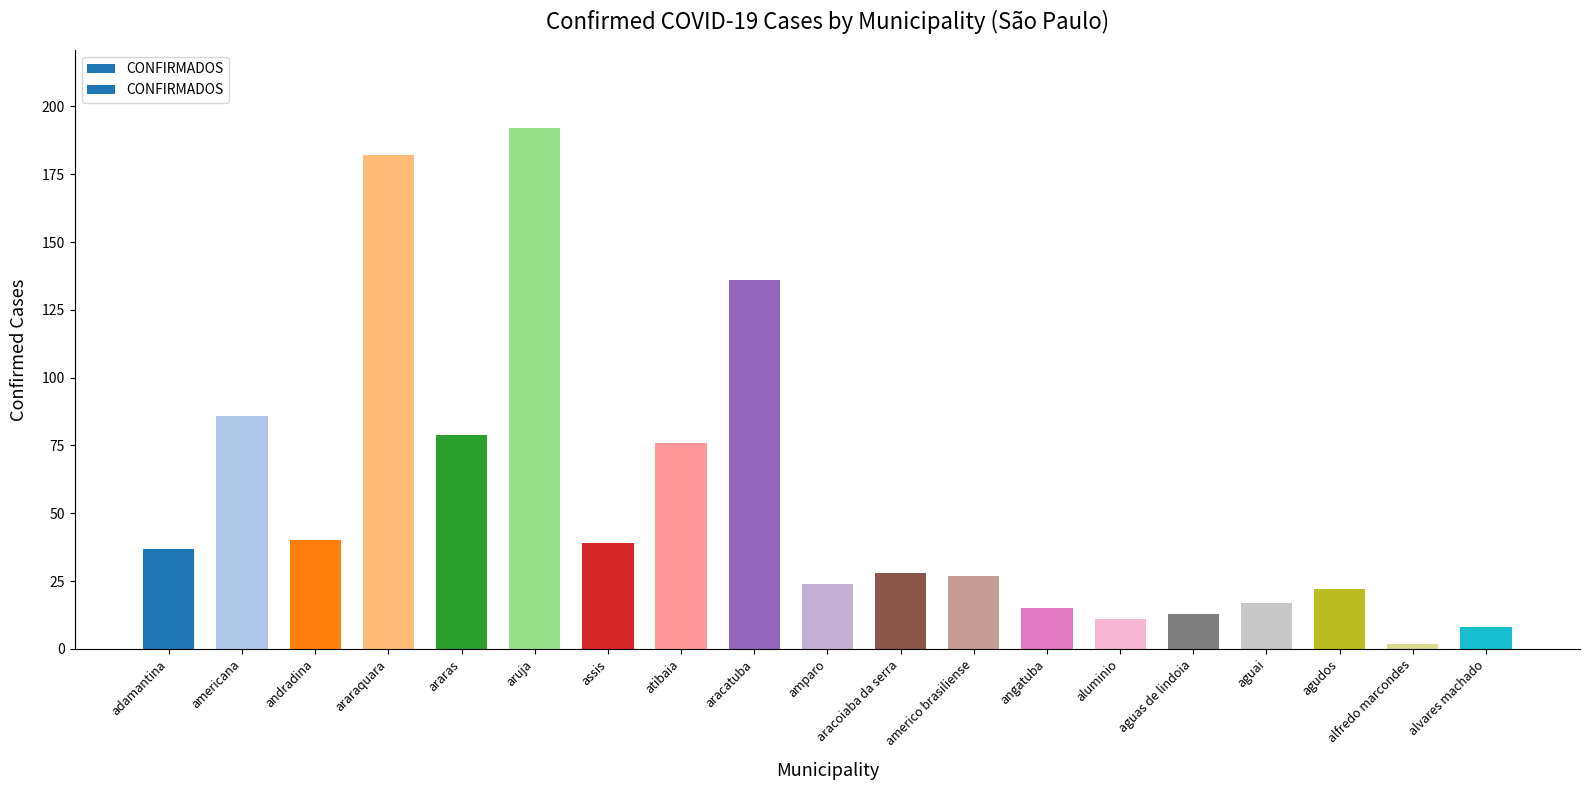

How many data points are less than 28?

9